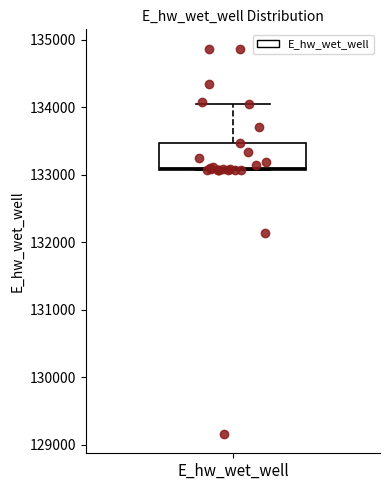

Where is the lower edge of the box for E_hw_wet_well on the y-axis? The values are not printed on the chart, so give them approximately, as read against the axis.

133100